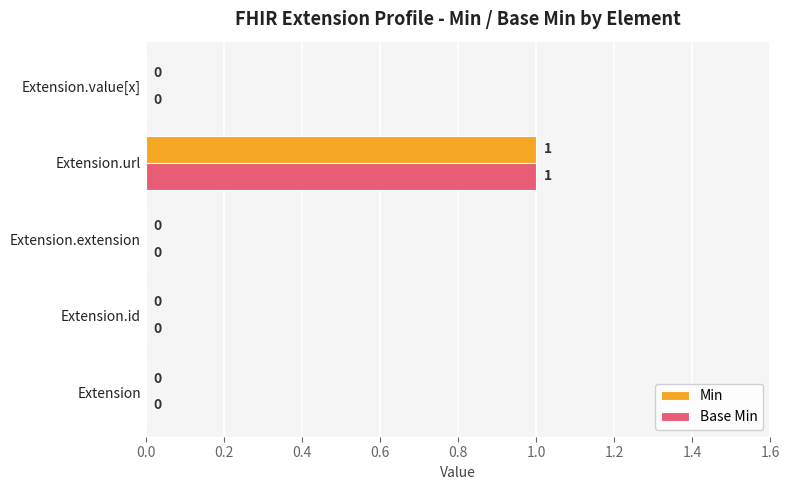

How many Base Min values are between 0 and 1?

5